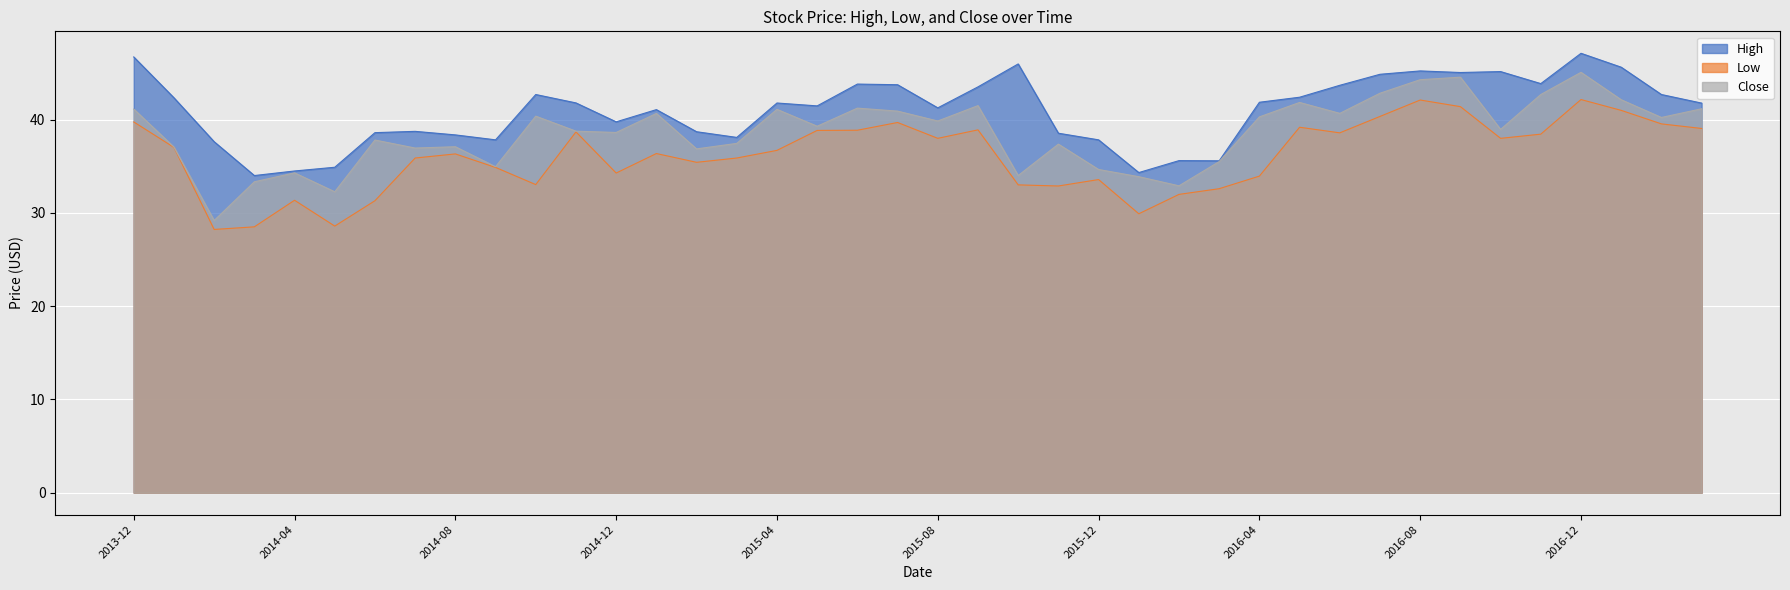

What position from the left is 2017-03?

40